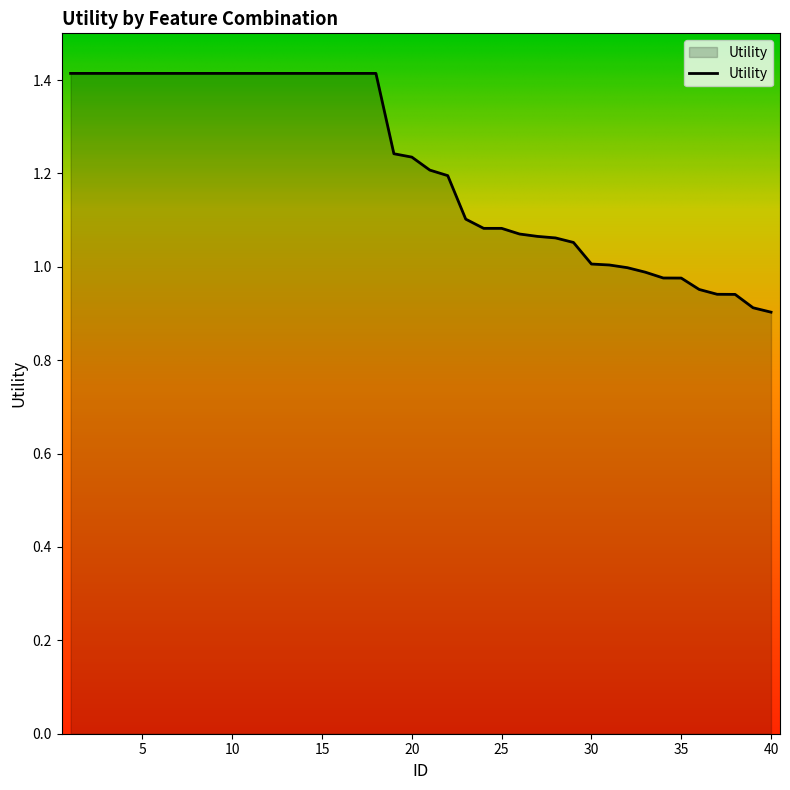

What is the difference between the maximum and minimum values?

0.5